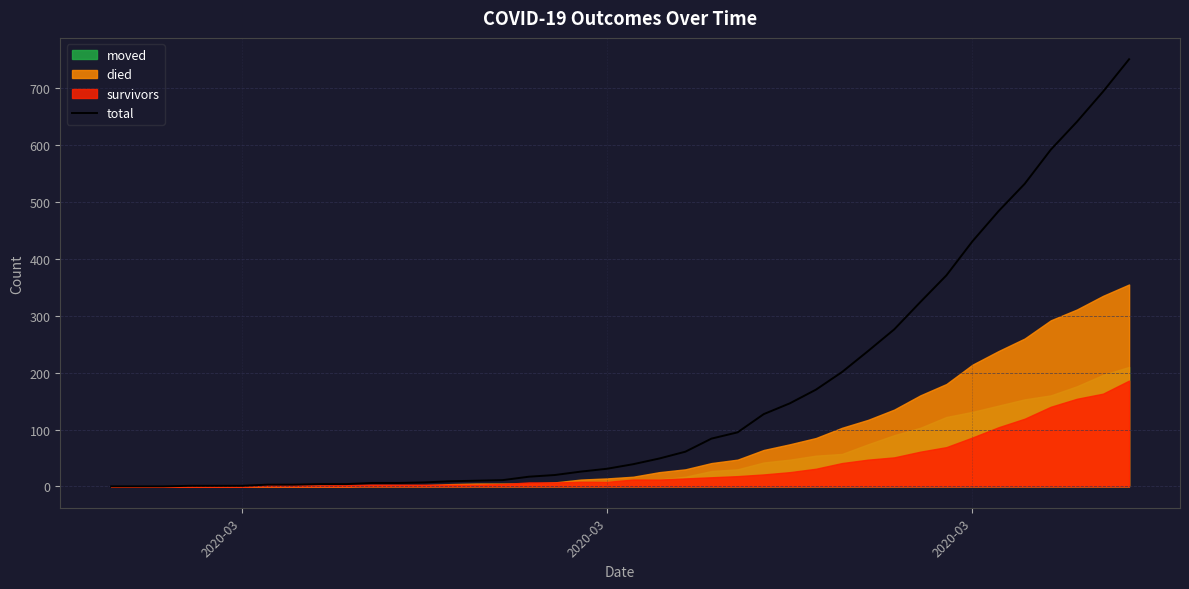

Reading right to left, transcribe all the data shown in this chart.

751	694	641	592	532	484	431	371	324	276	238	201	170	146	127	95	84	61	49	39	31	26	20	17	11	10	9	7	6	6	4	4	3	3	1	1	1	0	0	0